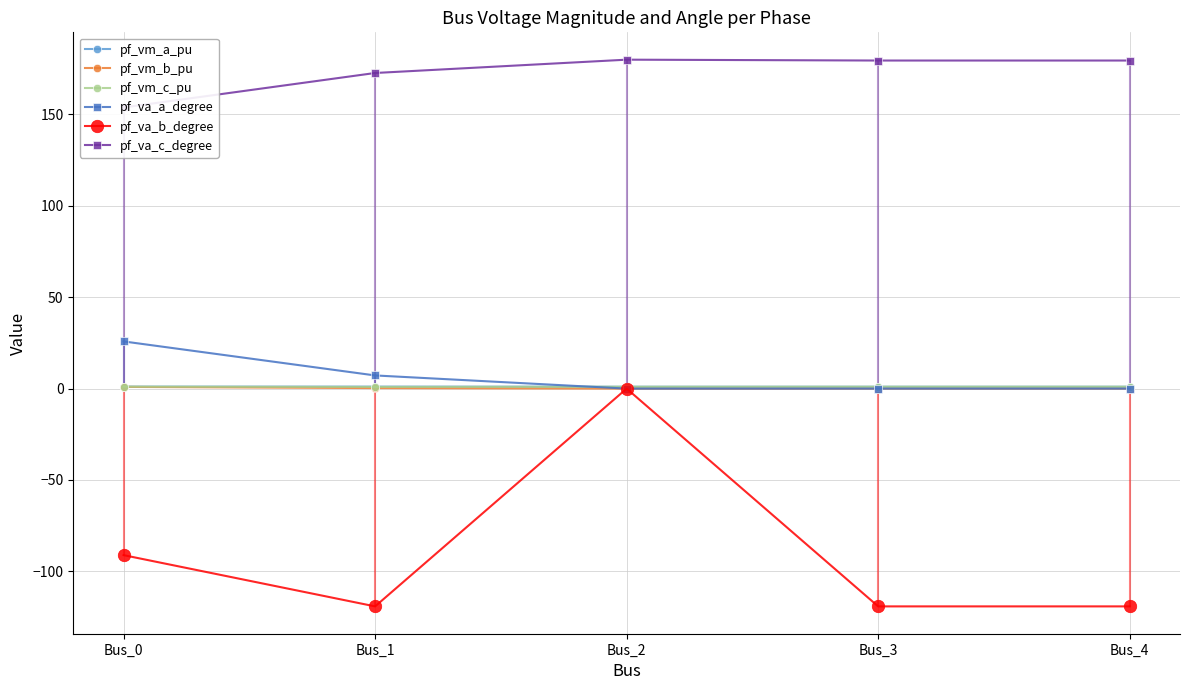

How many interior local valleys does the pf_va_a_degree series have?

1